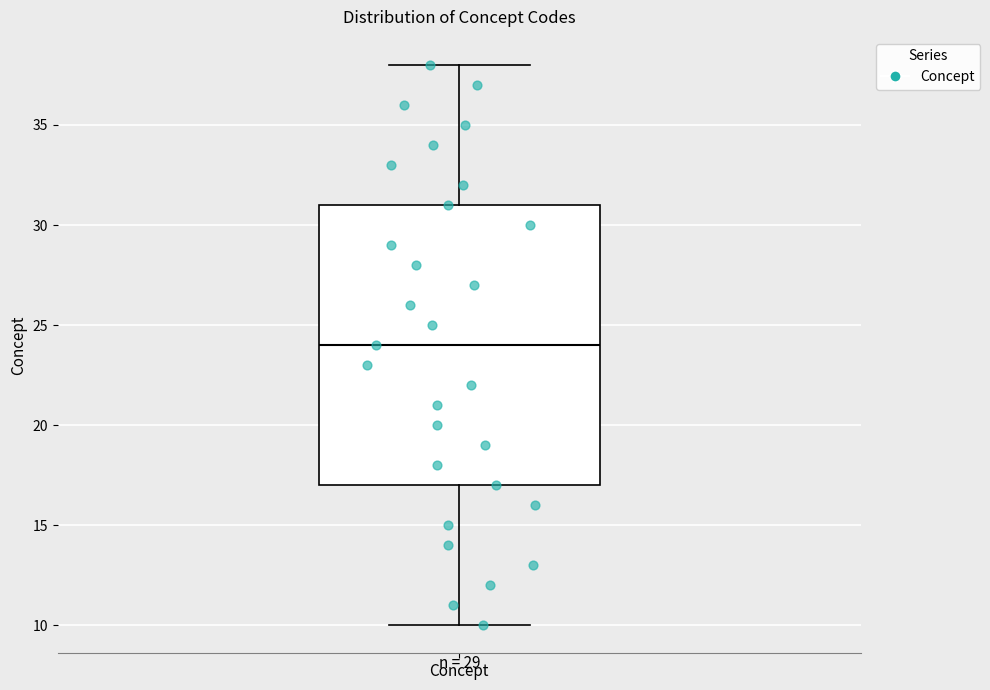

Read this box plot against the y-axis: the position of the median line, the range covered by the box, and the ends of both whiskers. The values are not printed on the chart, so give them approximately, as read against the axis.

median 24, box 17 to 31, whiskers 10 to 38